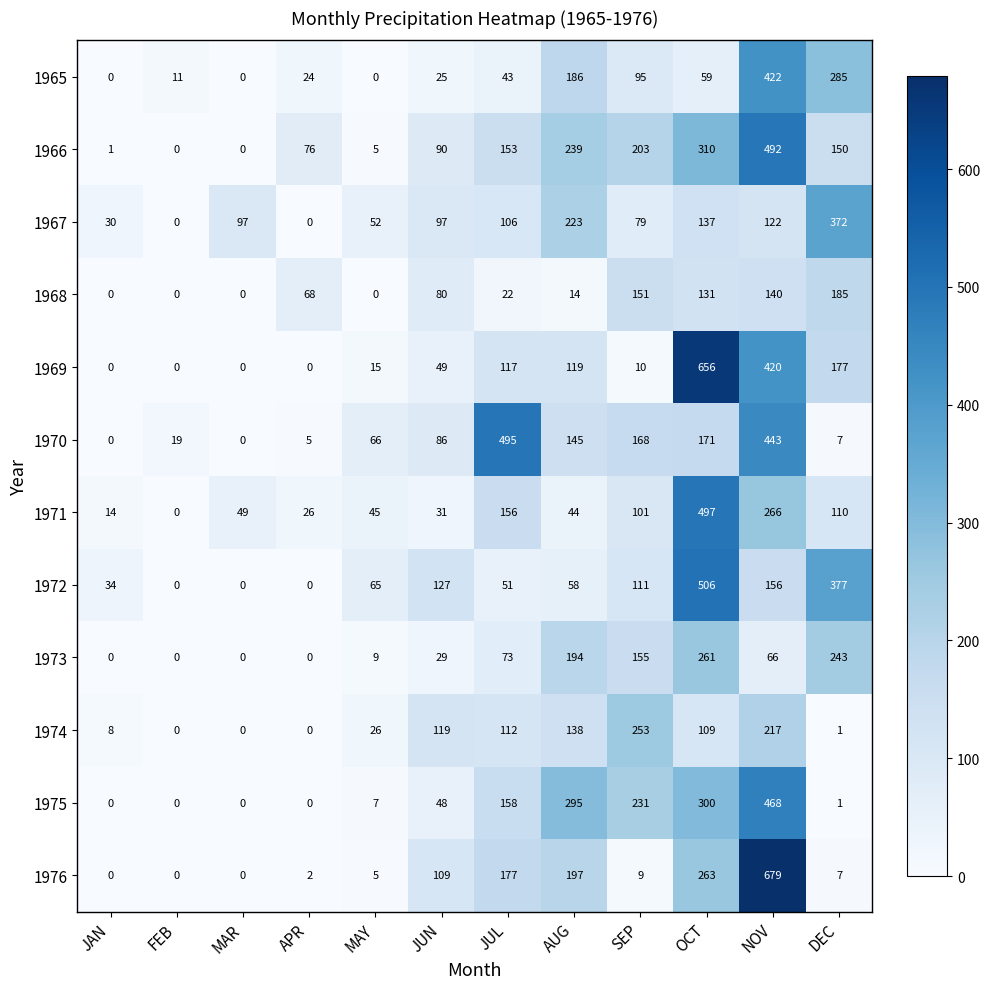

Which series changed the most between SEP and OCT?

1969